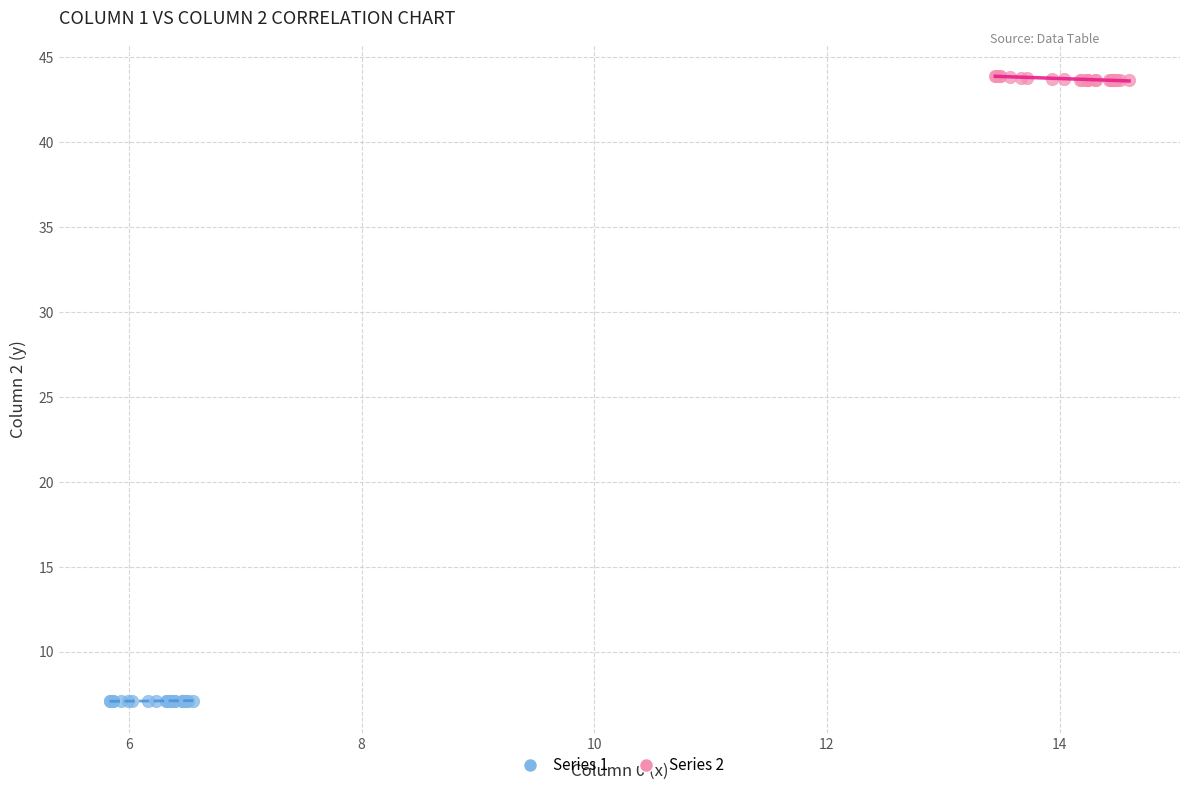

Which series reaches the maximum Y coordinate?

Series 2